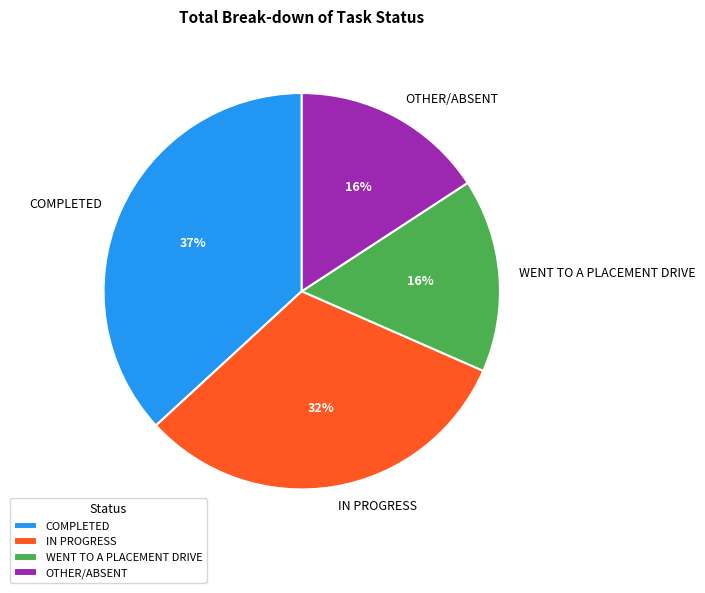

To the nearest percent, what is the average slice percentage?

25%